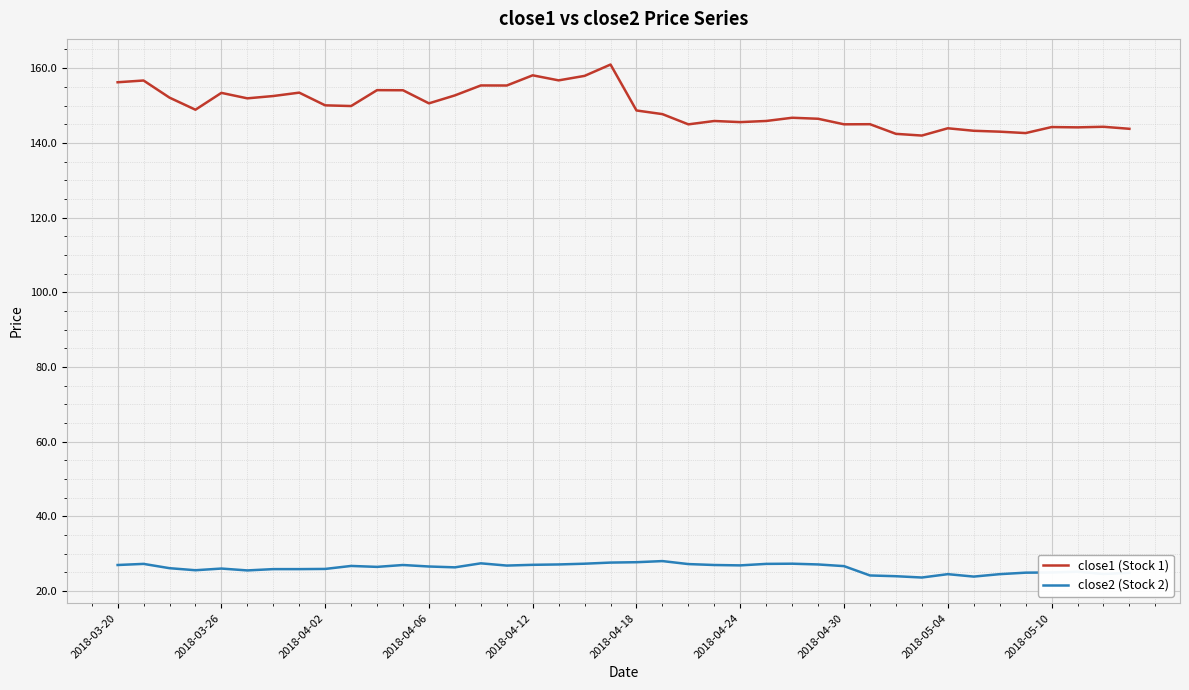

What is the difference between the maximum and minimum values in the close2 (Stock 2) series?

4.4